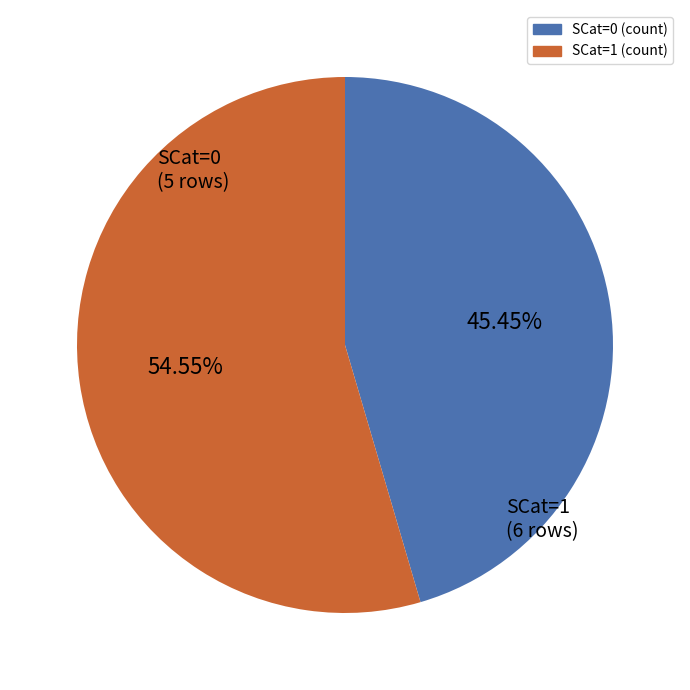

Is there a majority slice in this chart?

Yes